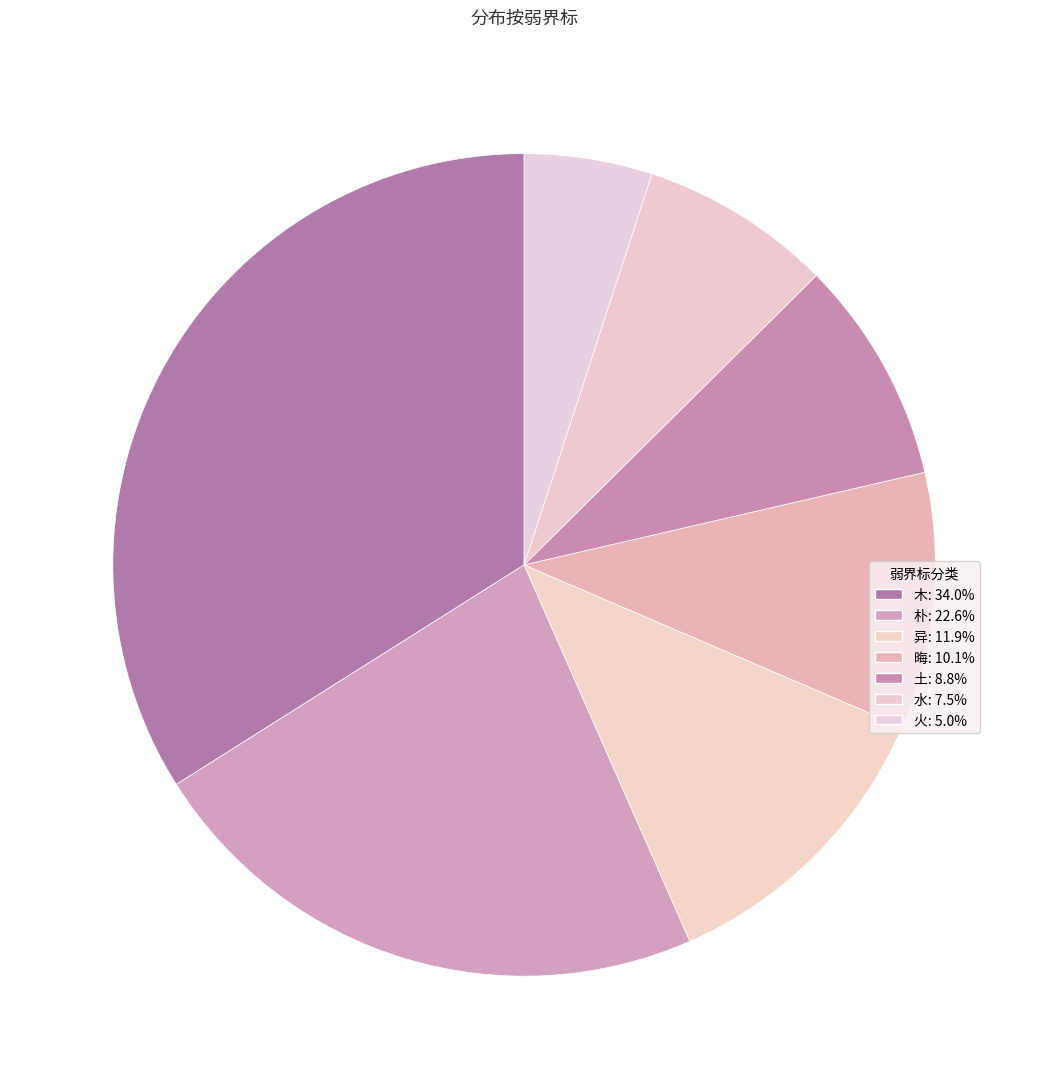

How many slices are in this pie chart?

7